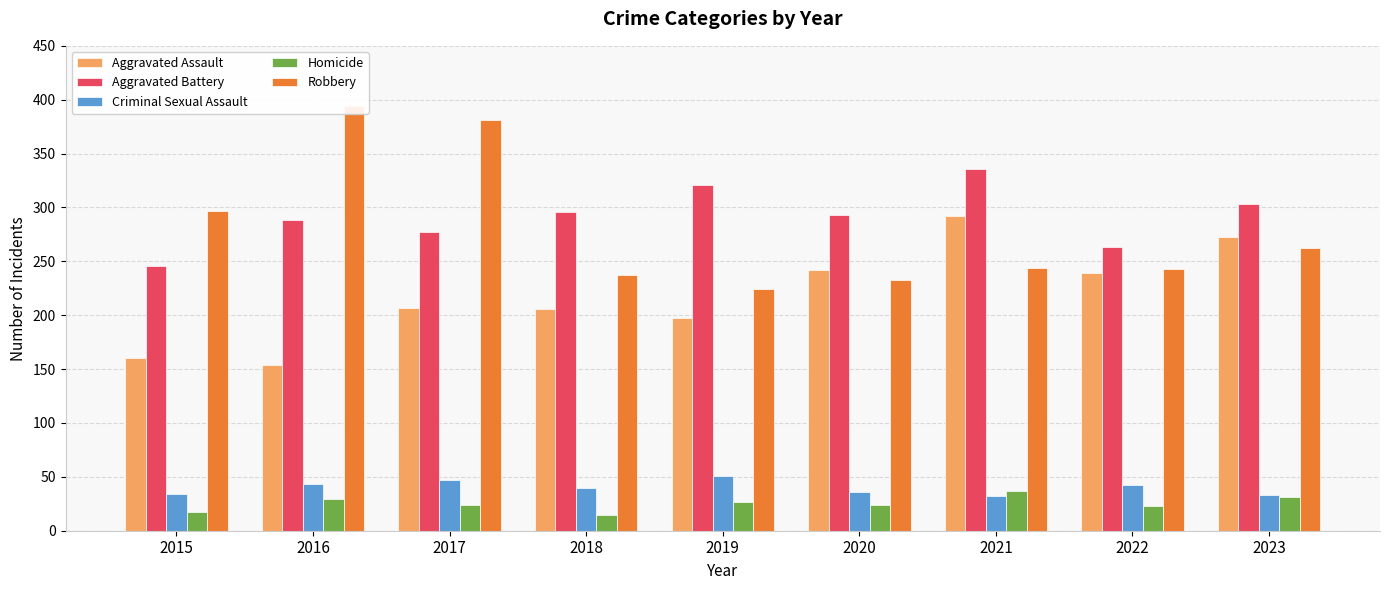

What is the value of the Homicide bar at the 3rd from the left?

24